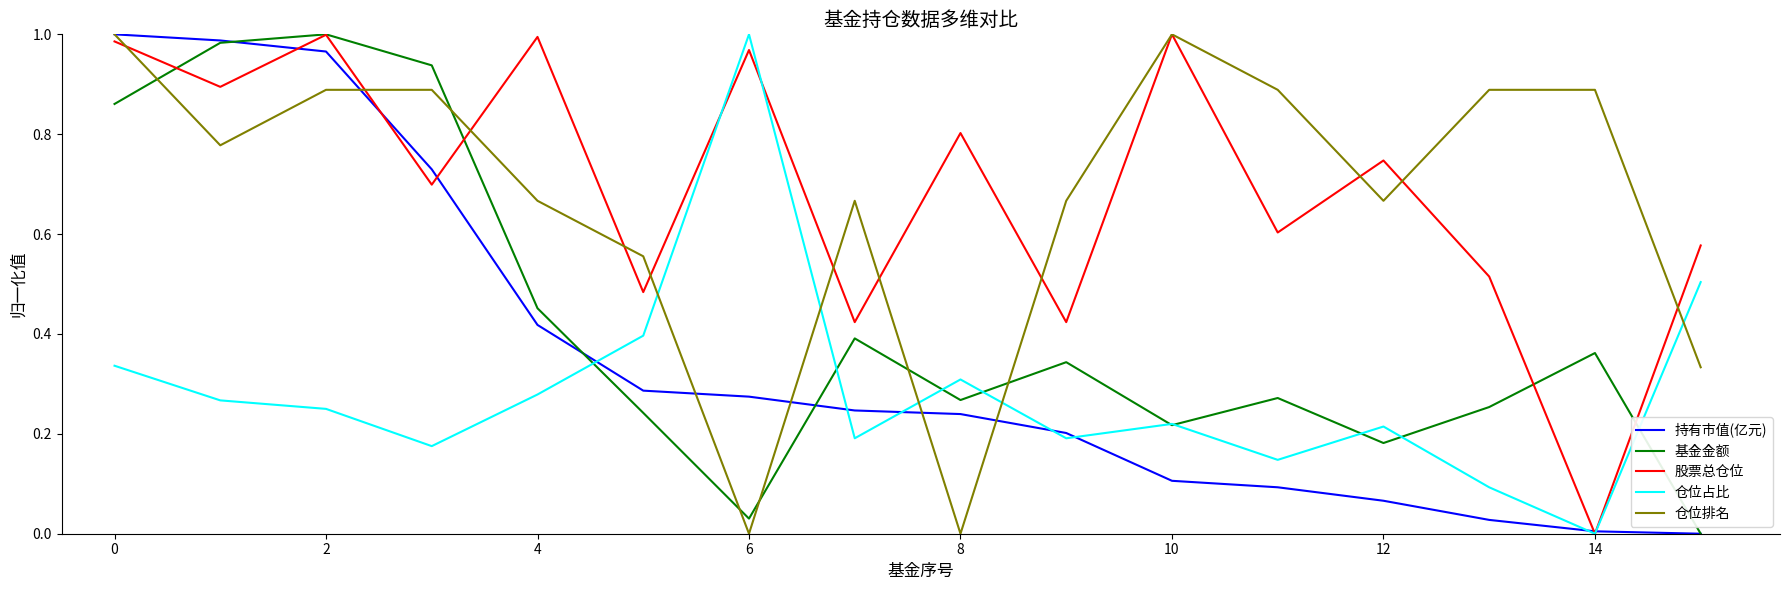

Which series ends up on top after the final intersection of 仓位排名 and 基金金额?

仓位排名